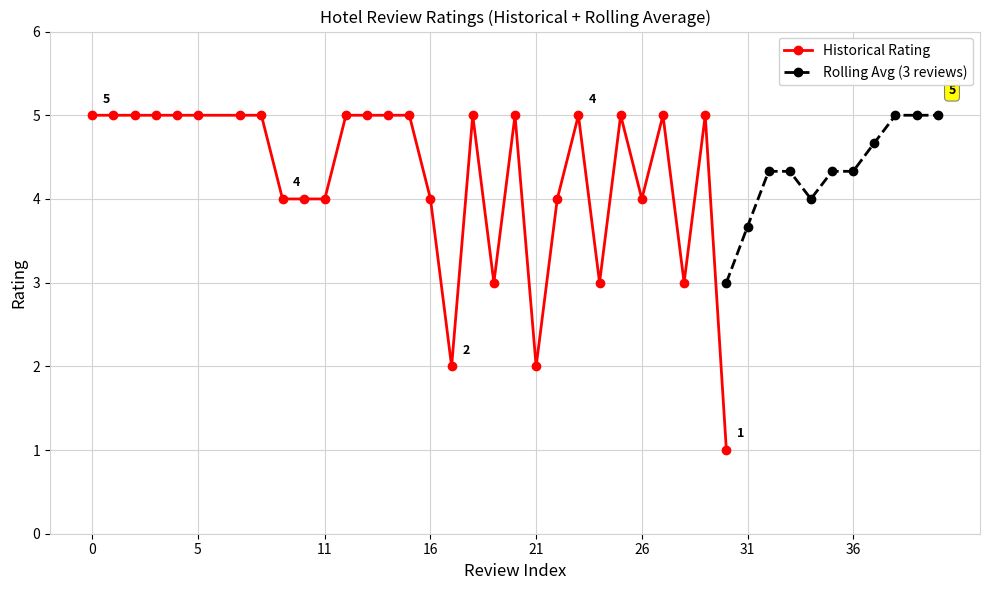

True or false: Historical Rating has more than 0 interior local peaks.

True